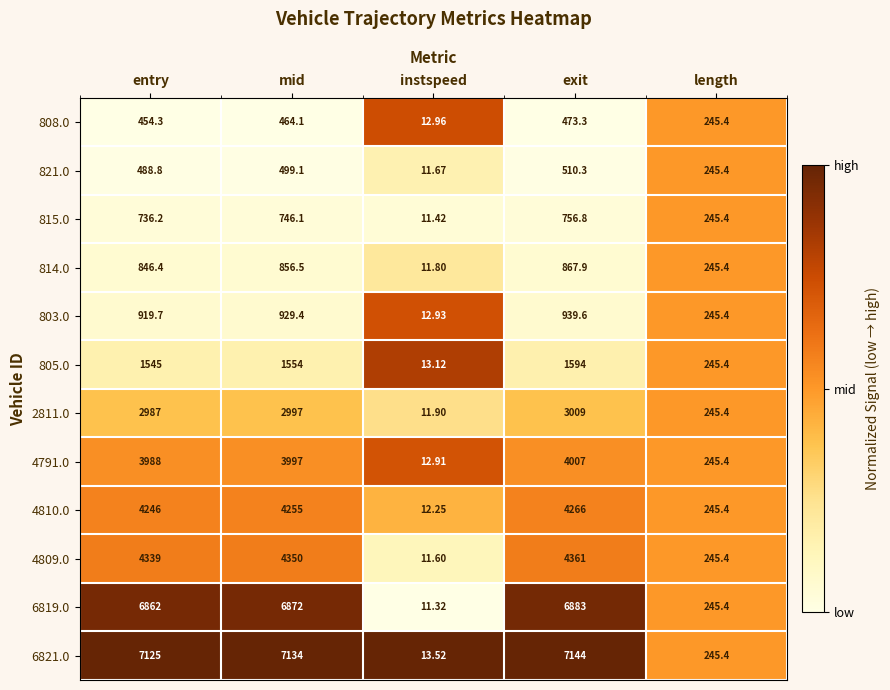

At which label is 2811.0 closest to 1510?

length